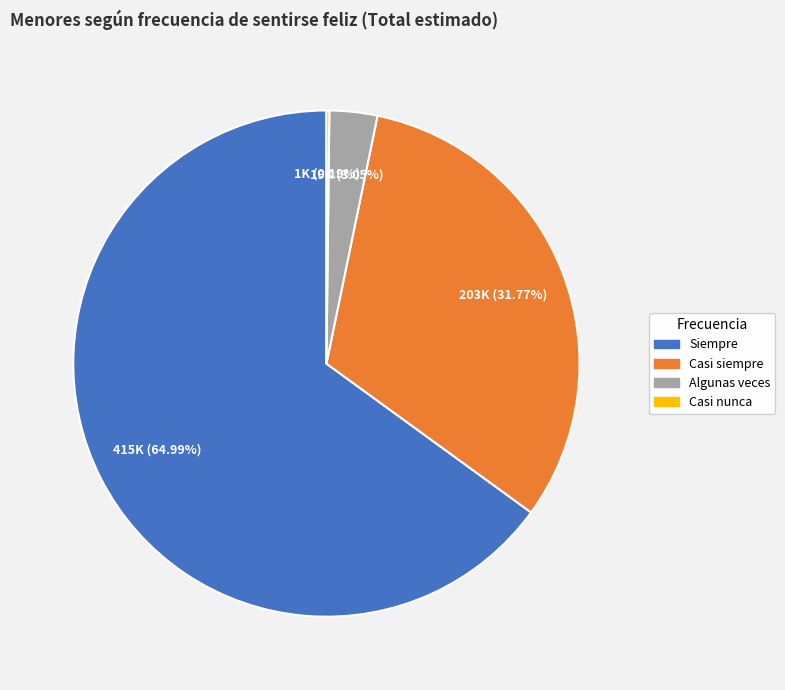

To the nearest percent, what percentage of the pie is Algunas veces?

3%